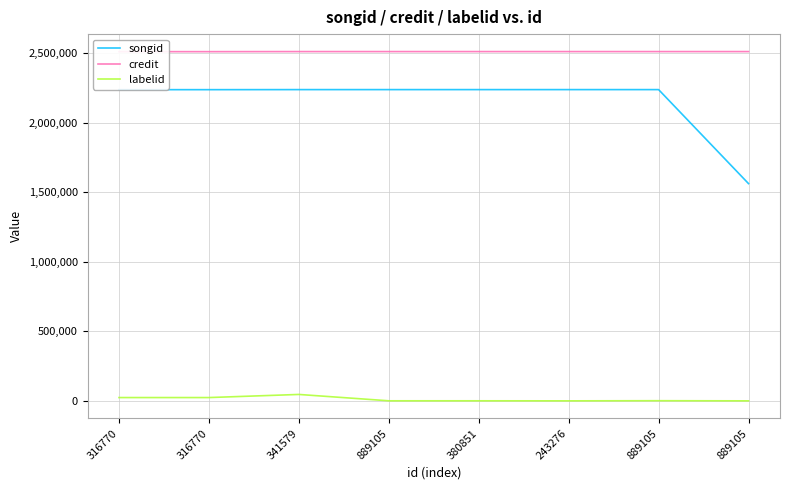

Between 889105 and 889105, which is larger?

889105